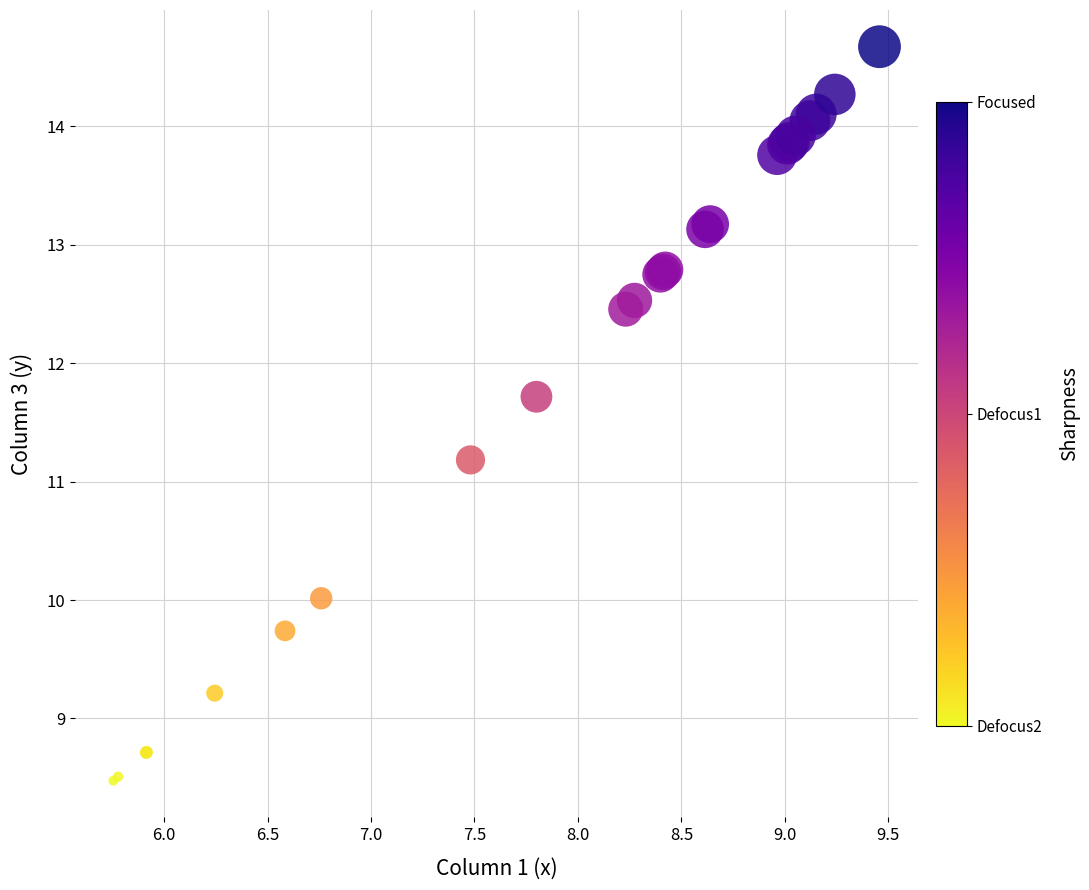

What Y value in the scatter plot is closest to 11?

11.2